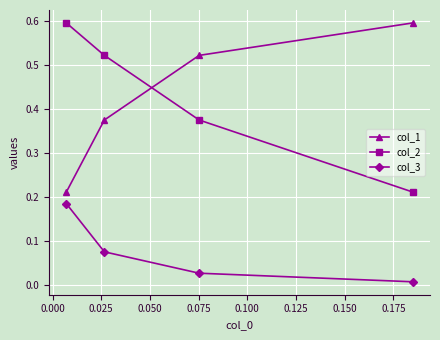

How many col_1 values are between 0 and 1?

4